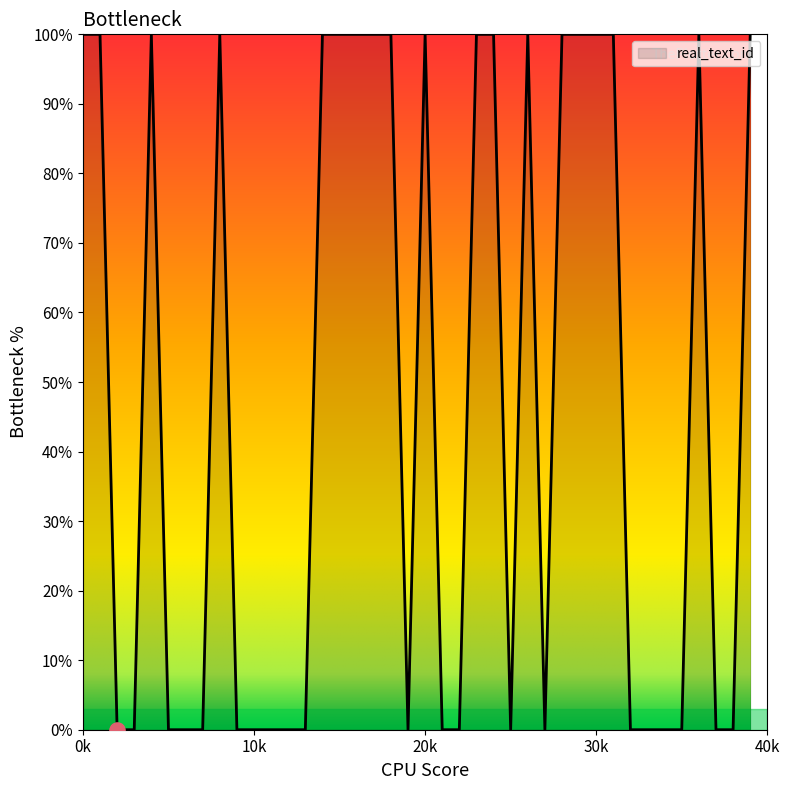

What is the difference between the maximum and minimum values?

100